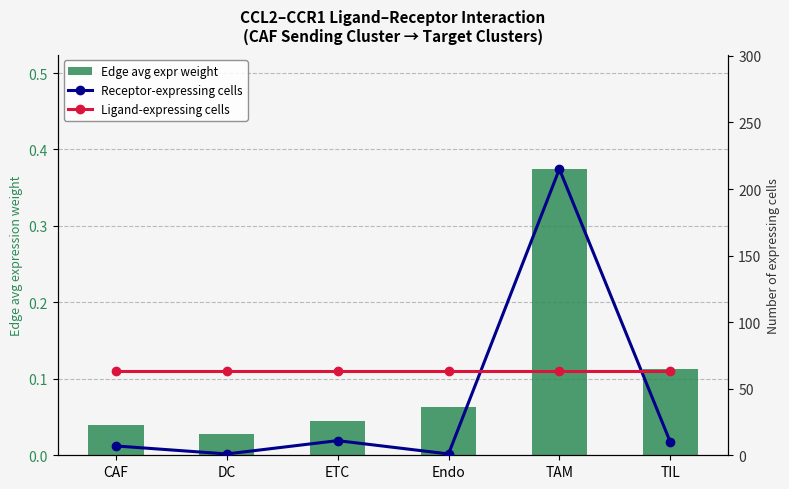

Reading left to right, list all the values displayed in this chart.

Edge avg expr weight: 0.0	0.0	0.0	0.1	0.4	0.1
Receptor-expressing cells: 7.0	1.0	11.0	1.0	215.0	10.0
Ligand-expressing cells: 63.0	63.0	63.0	63.0	63.0	63.0